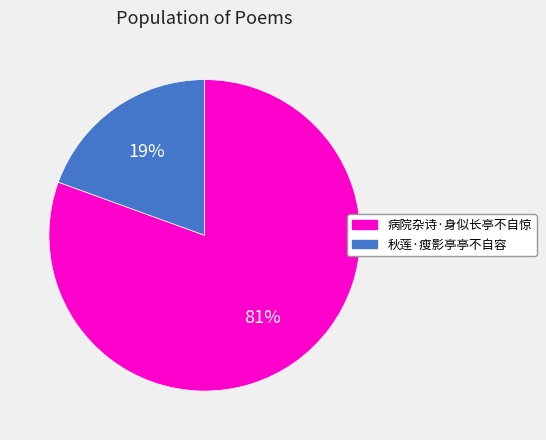

What is the largest slice in the pie chart?

病院杂诗·身似长亭不自惊